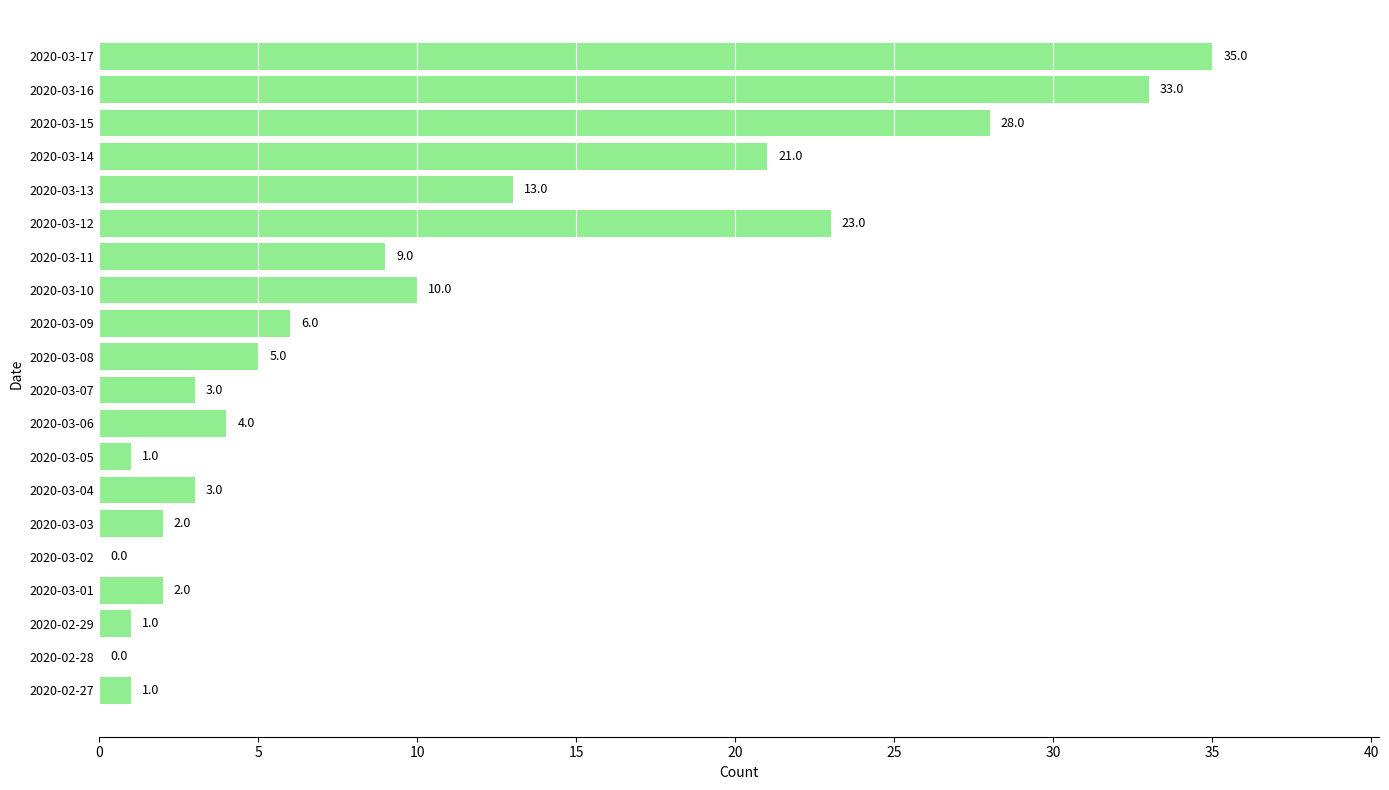

What is the sum of all values?

200